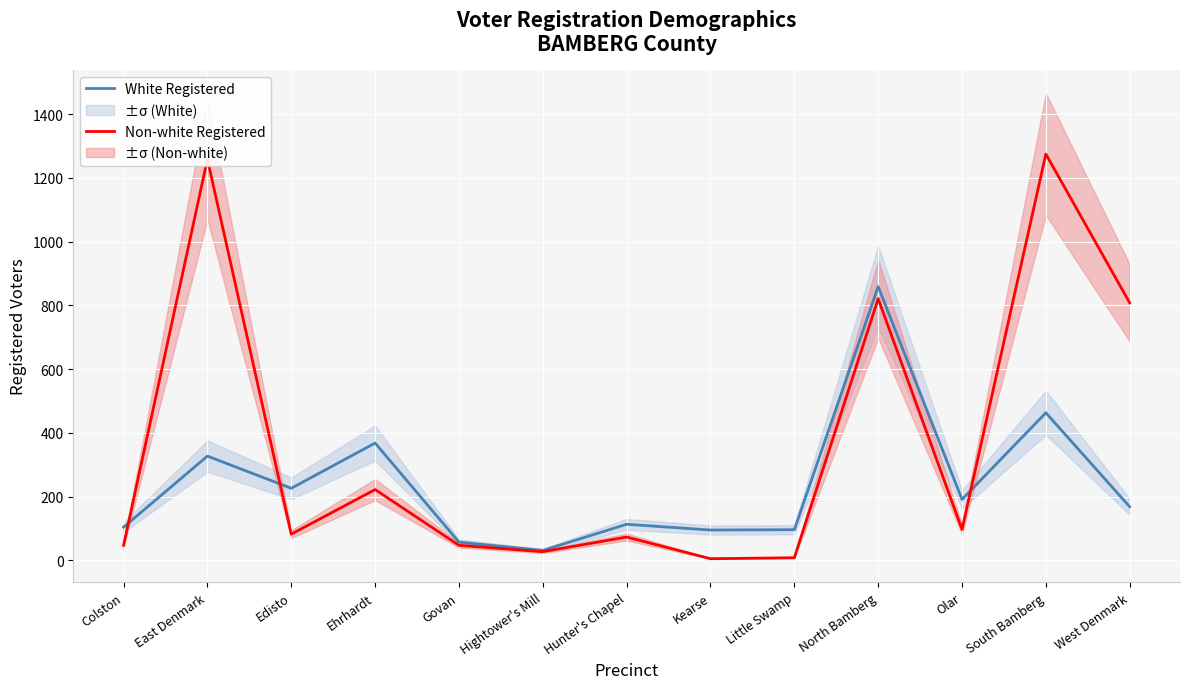

Between Kearse and Ehrhardt, which is larger?

Ehrhardt